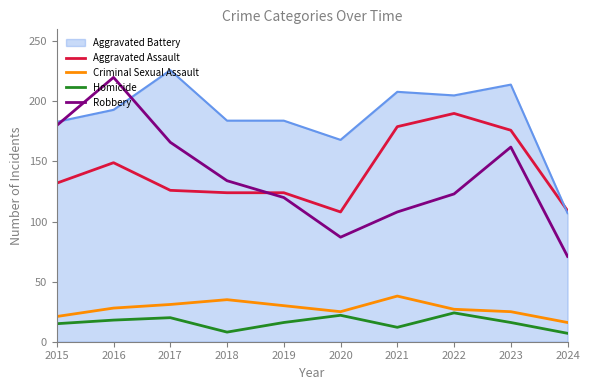

Which category has the lowest value in the Criminal Sexual Assault series?

2024